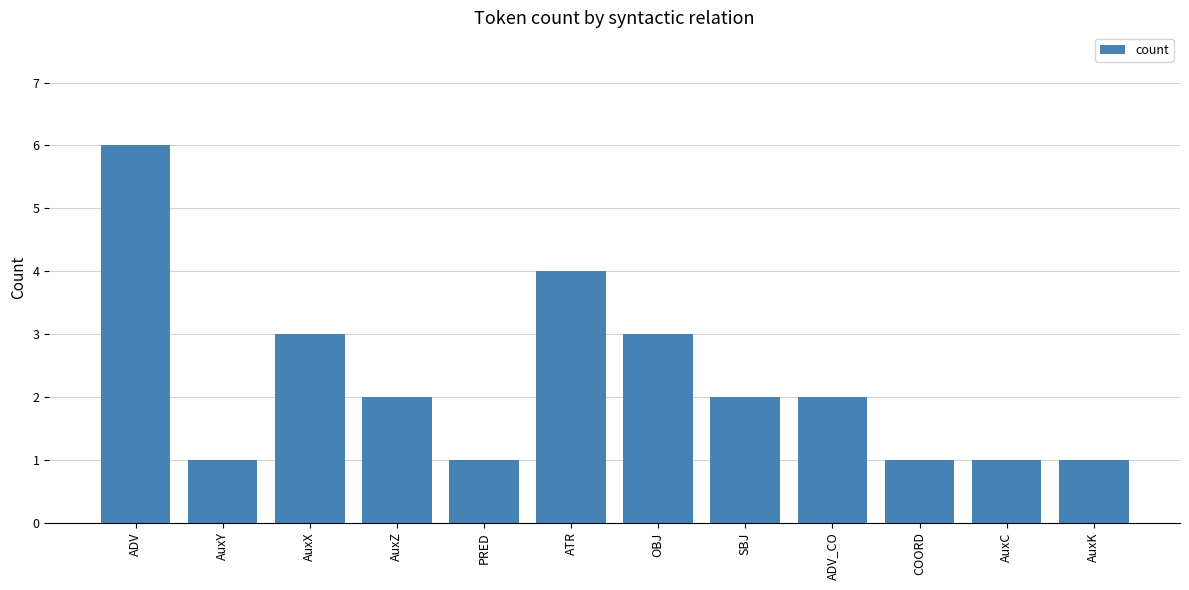

At which category does the chart reach its peak across all series?

ADV